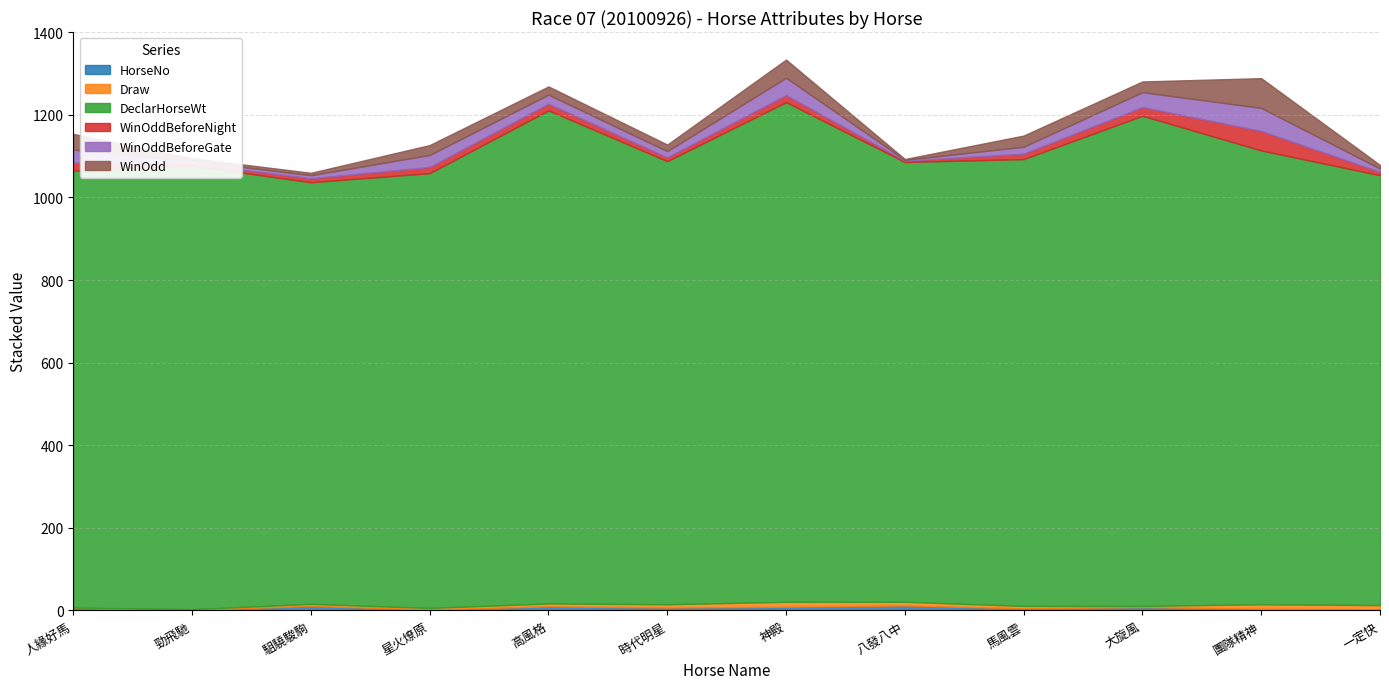

True or false: DeclarHorseWt has more than 1 interior local peaks.

True